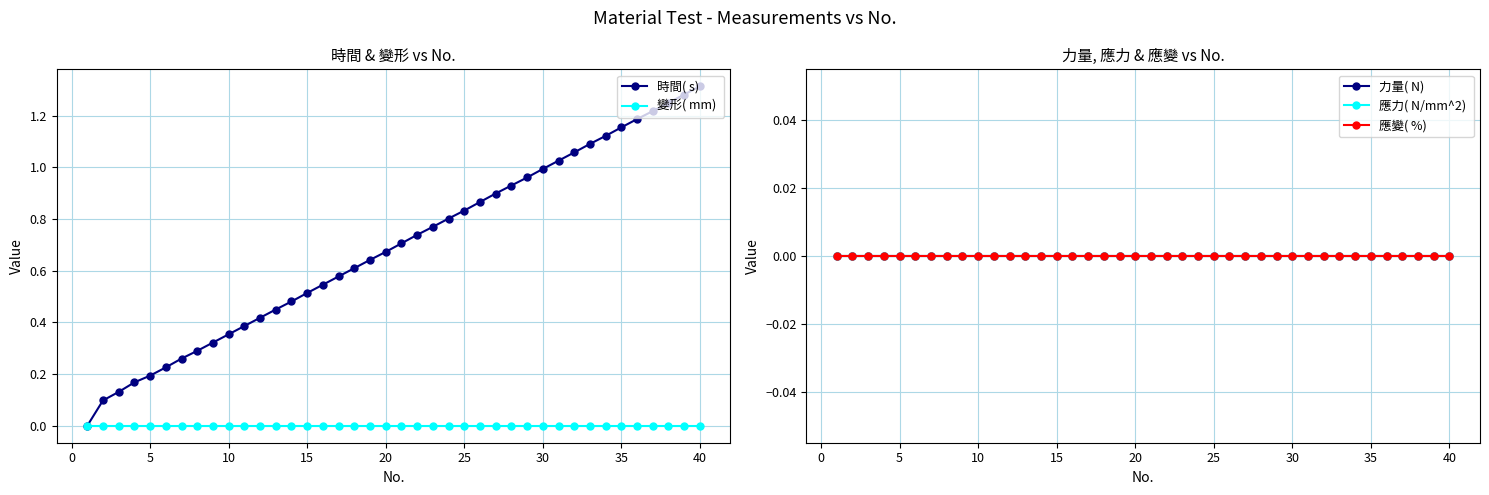

How many lines are shown in the chart?

5